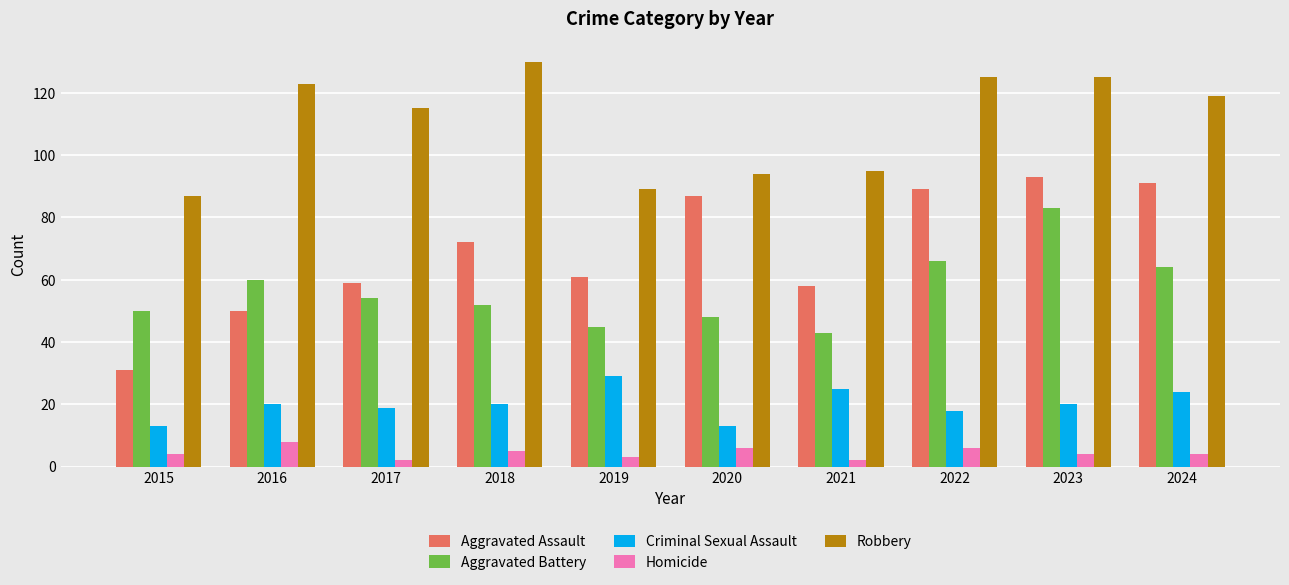

How many distinct data groups are displayed?

5